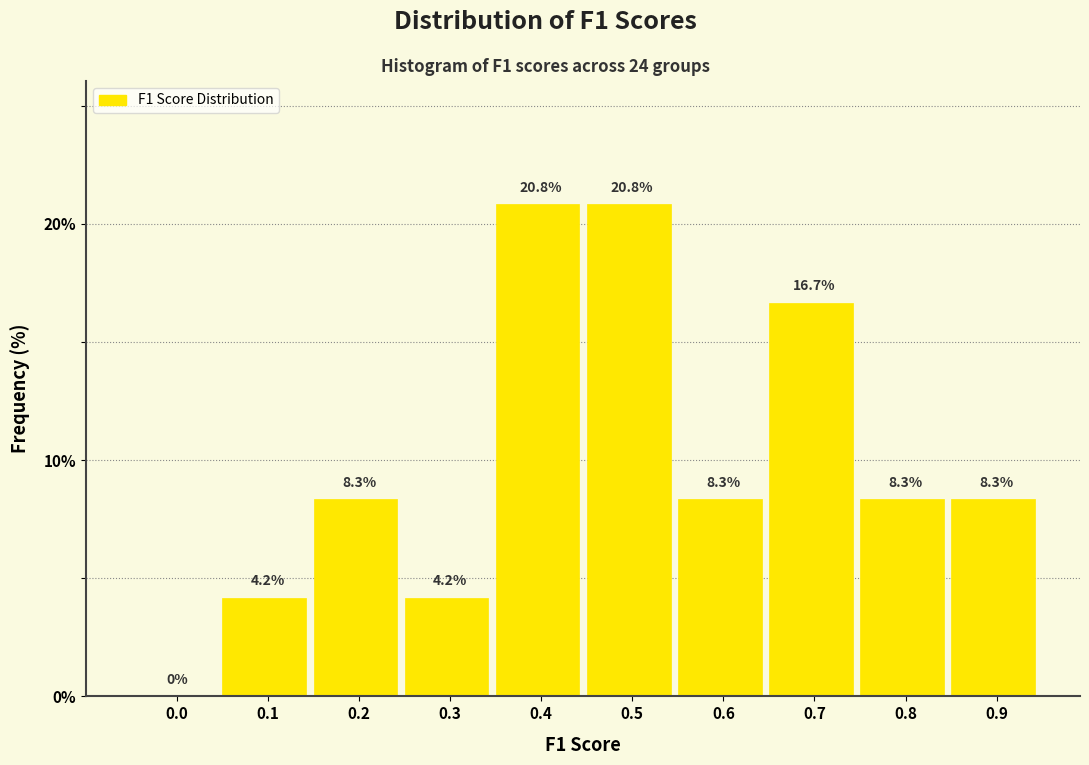

Reading right to left, extract all data points from this chart.

0.9=8.3	0.8=8.3	0.7=16.7	0.6=8.3	0.5=20.8	0.4=20.8	0.3=4.2	0.2=8.3	0.1=4.2	0.0=0.0